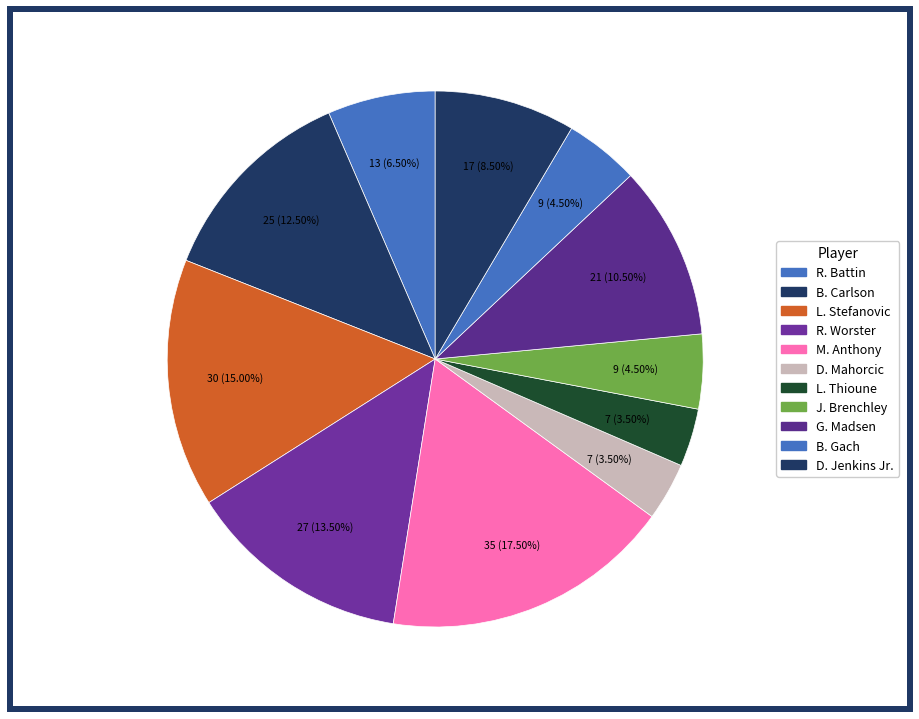

True or false: L. Stefanovic accounts for 15% of the total.

True